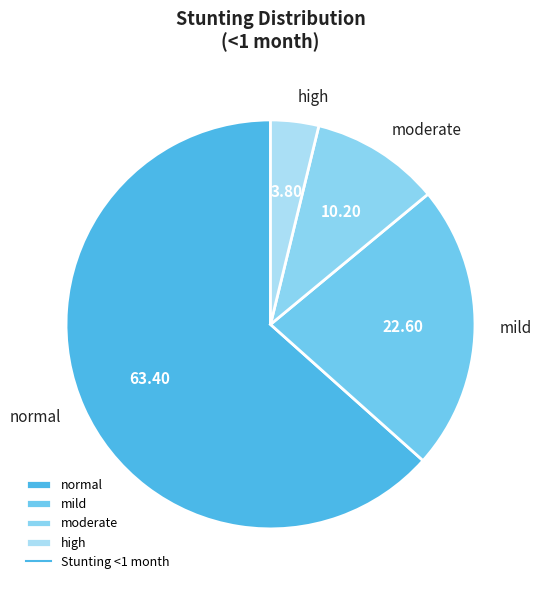

What is the largest slice in the pie chart?

normal